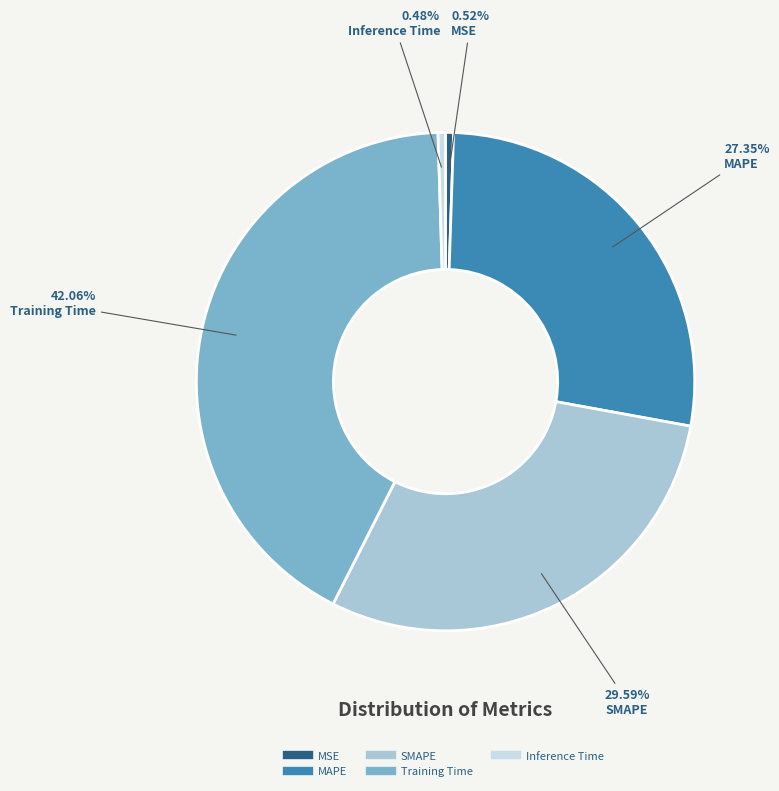

Does MAPE represent more than half of the total?

No